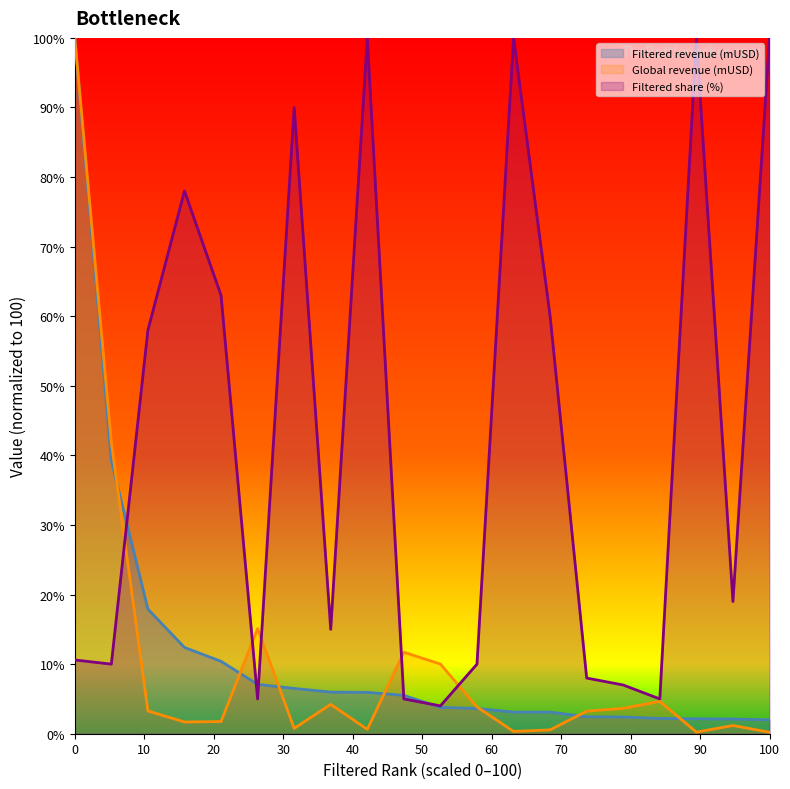

Is it true that Global revenue (mUSD) equals 0.2 at 100?

True